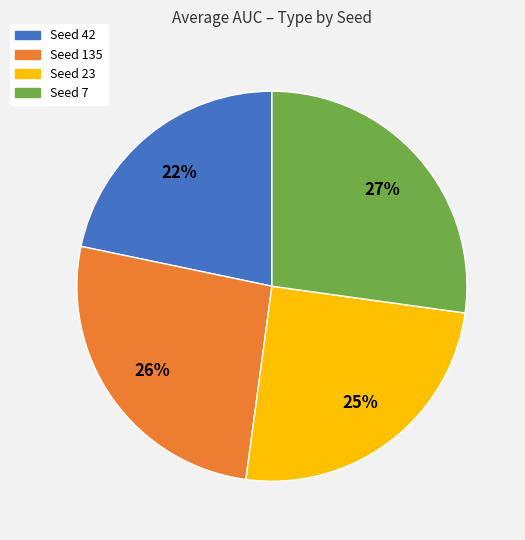

Which slice is the smallest?

Seed 42